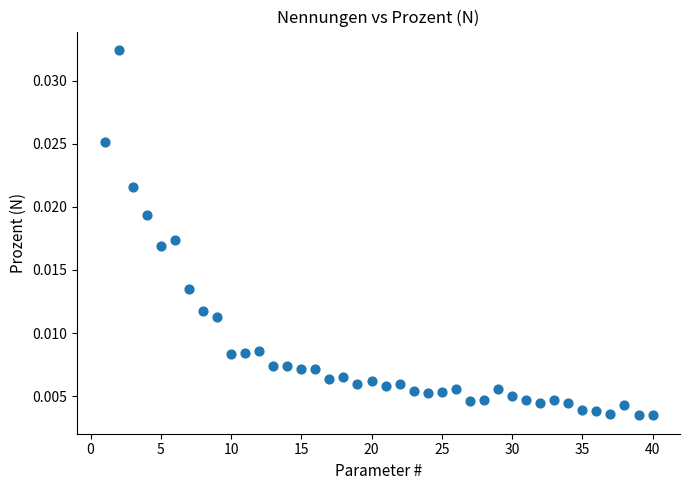

What is the range of X values (max minus min)?

39.0